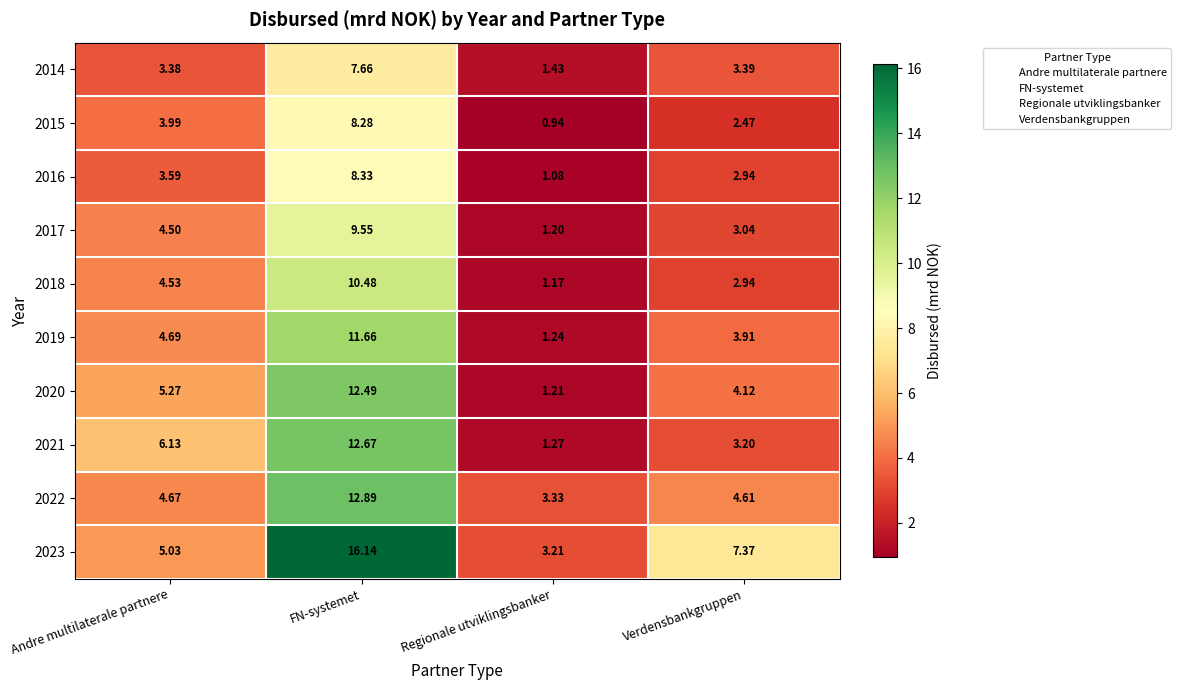

Which series has the largest total across all categories?

2023